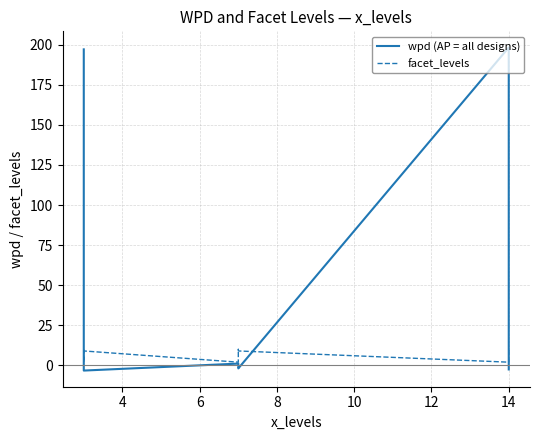

The wpd (AP = all designs) series shows 0.5 at 8. True or false?

False